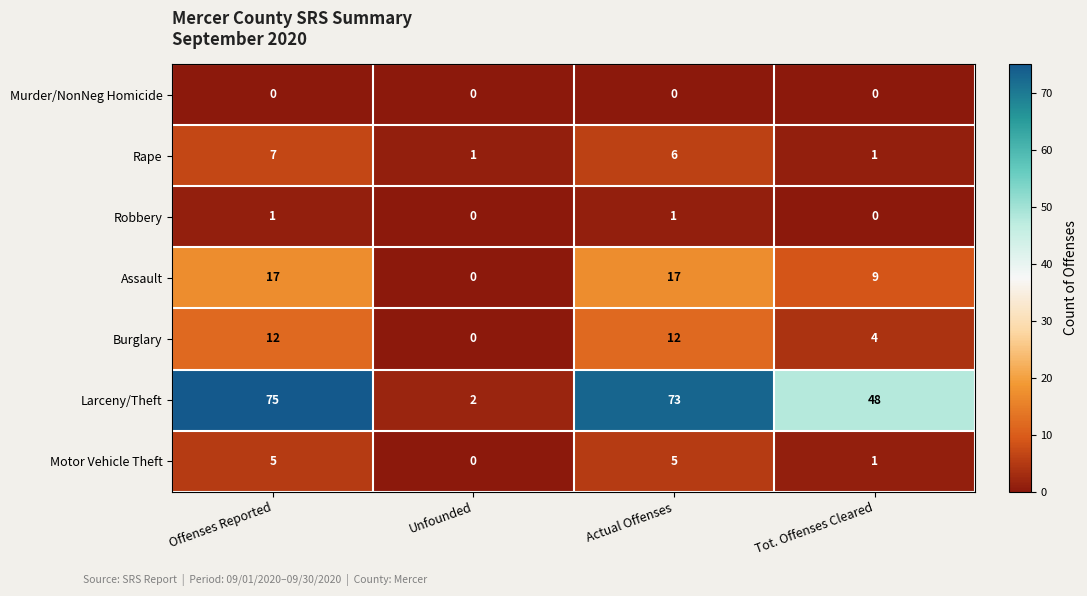

Reading right to left, what are all the values shown in this chart?

Murder/NonNeg Homicide: Tot. Offenses Cleared=0	Actual Offenses=0	Unfounded=0	Offenses Reported=0
Rape: Tot. Offenses Cleared=1	Actual Offenses=6	Unfounded=1	Offenses Reported=7
Robbery: Tot. Offenses Cleared=0	Actual Offenses=1	Unfounded=0	Offenses Reported=1
Assault: Tot. Offenses Cleared=9	Actual Offenses=17	Unfounded=0	Offenses Reported=17
Burglary: Tot. Offenses Cleared=4	Actual Offenses=12	Unfounded=0	Offenses Reported=12
Larceny/Theft: Tot. Offenses Cleared=48	Actual Offenses=73	Unfounded=2	Offenses Reported=75
Motor Vehicle Theft: Tot. Offenses Cleared=1	Actual Offenses=5	Unfounded=0	Offenses Reported=5